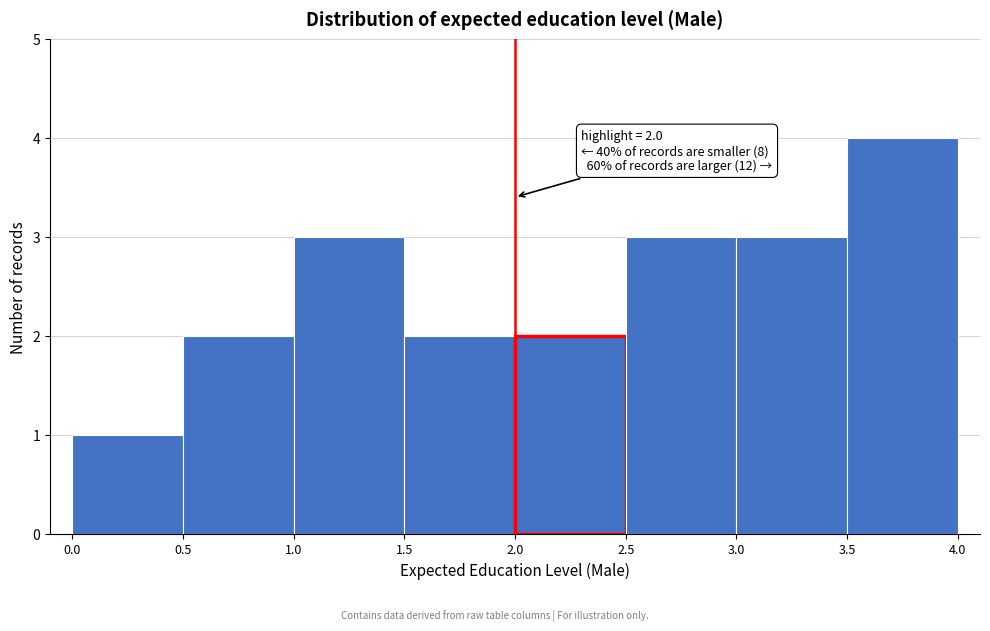

Over which range of the x-axis is the bar tallest?

3.5 to 4.0